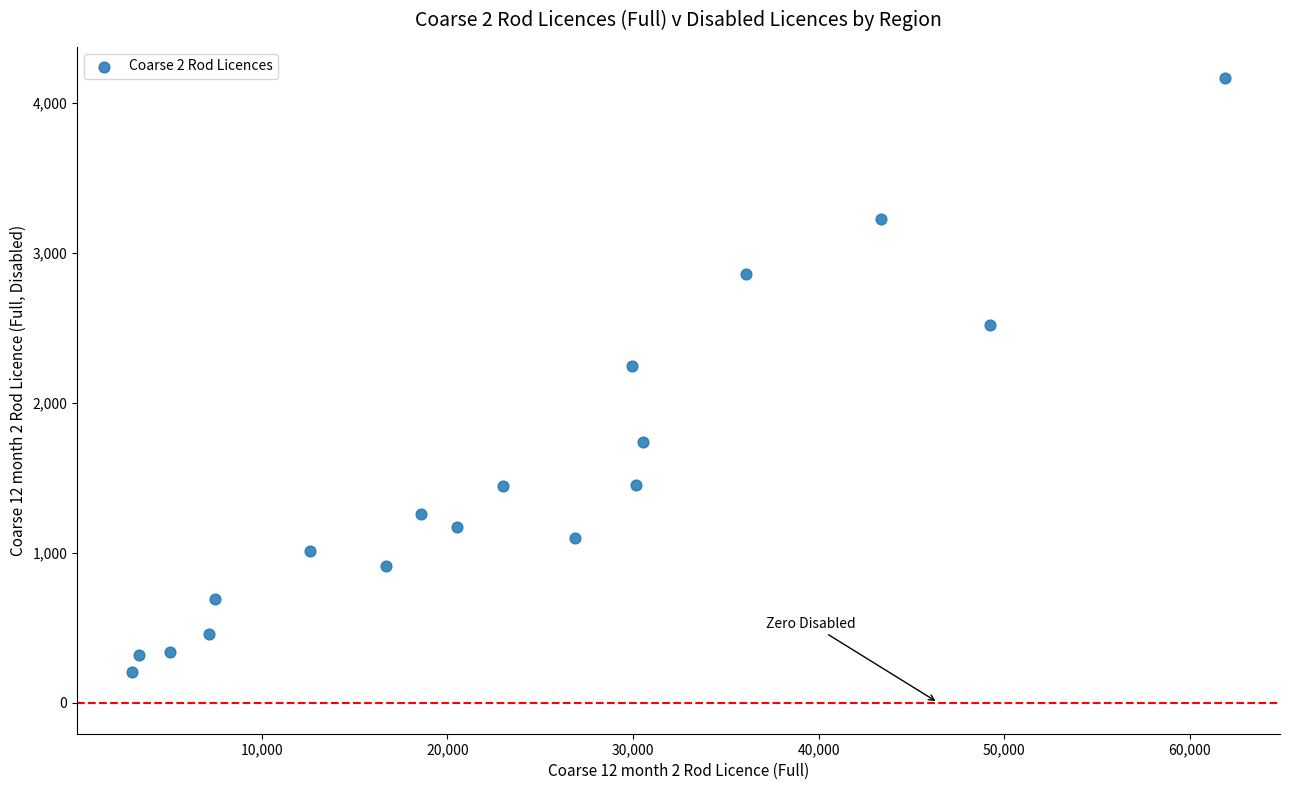

What is the range of X values (max minus min)?

58892